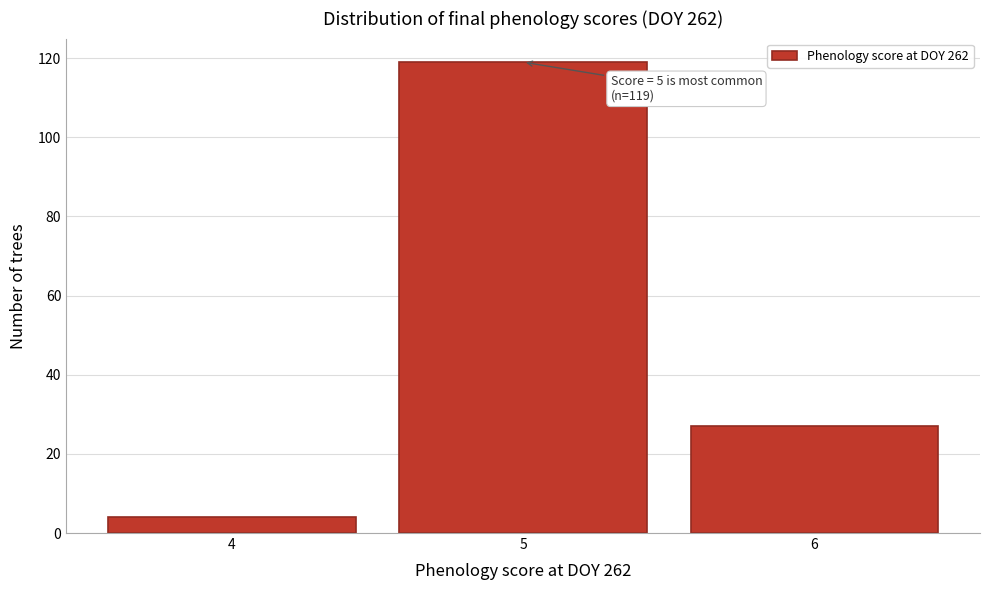

Which range on the x-axis has the tallest bar?

4.5 to 5.5